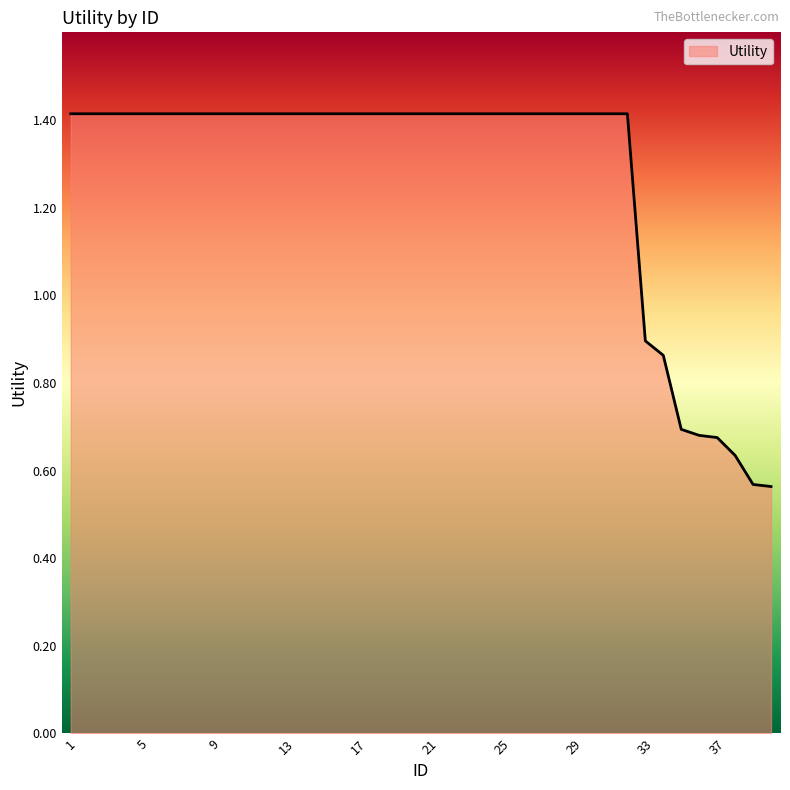

What is the maximum value shown in the chart?

1.4